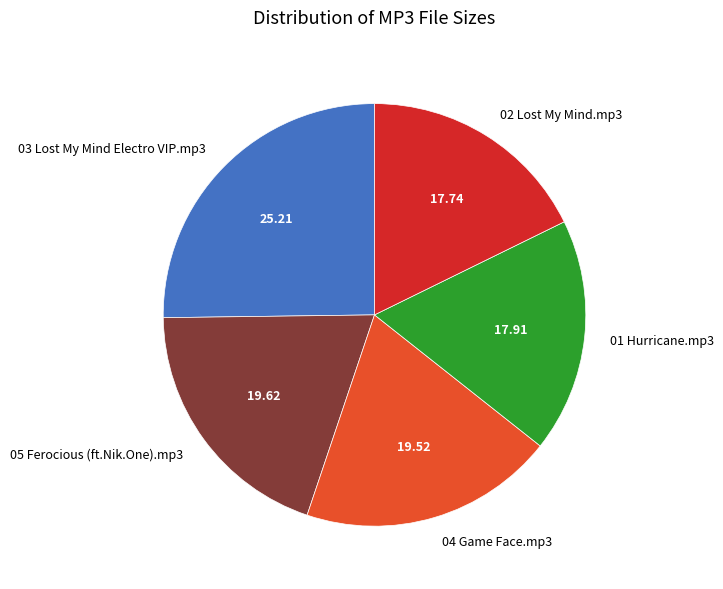

Count the number of slices in the pie.

5